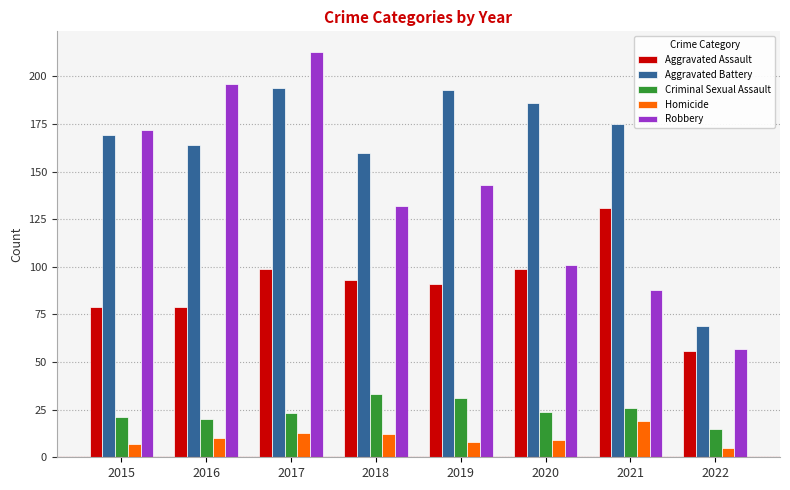

What is the sum of all Aggravated Assault values?

727